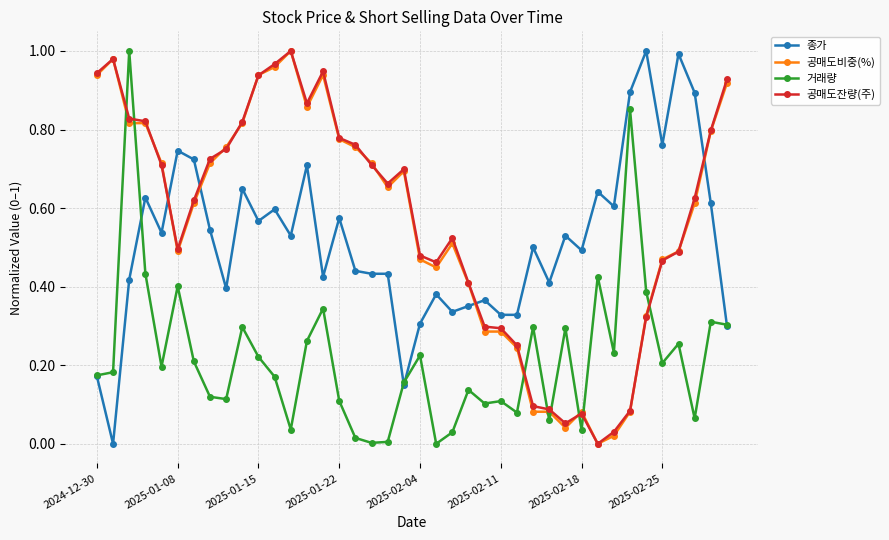

How many times do 종가 and 공매도비중(%) cross each other?

4